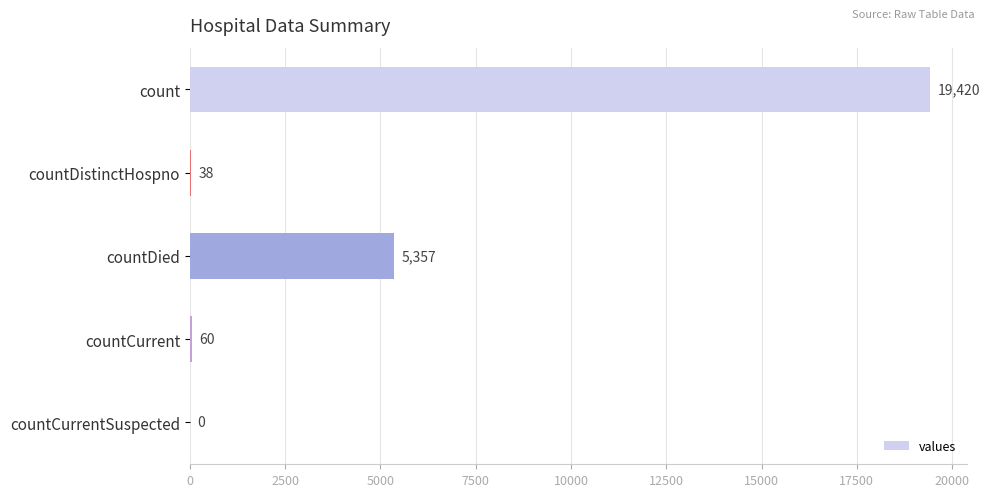

How many series are shown in this chart?

1